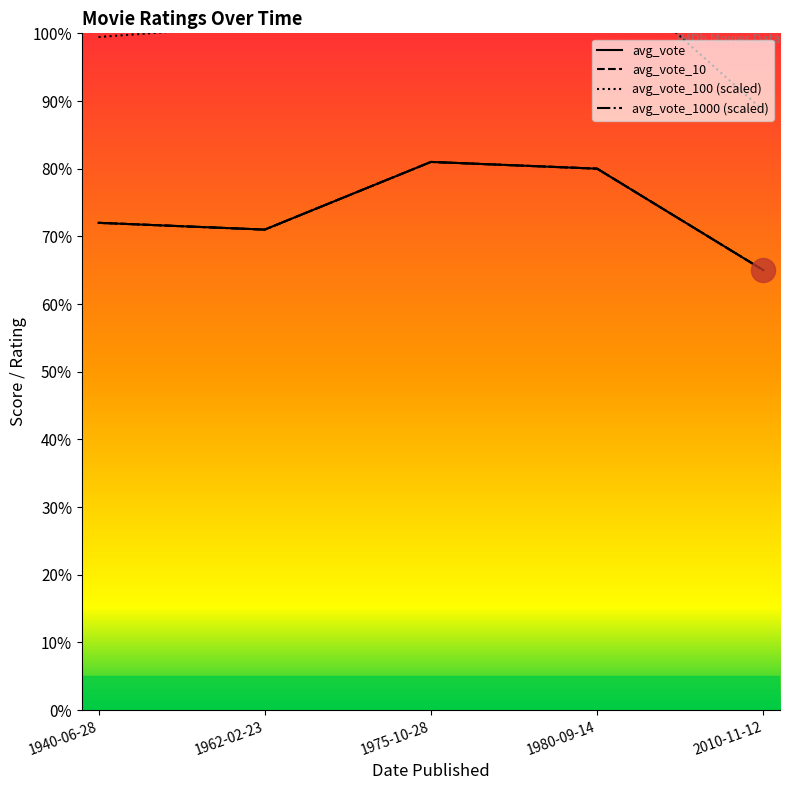

Which series has the largest total across all categories?

avg_vote_100